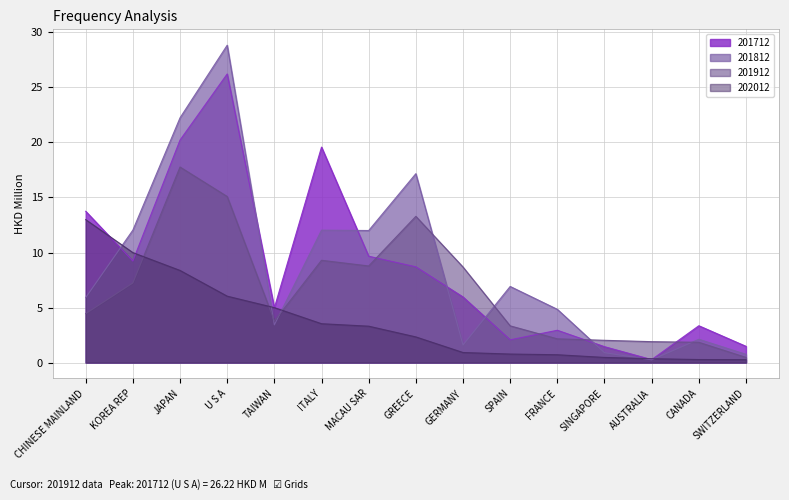

How many interior local valleys does the 201912 series have?

2